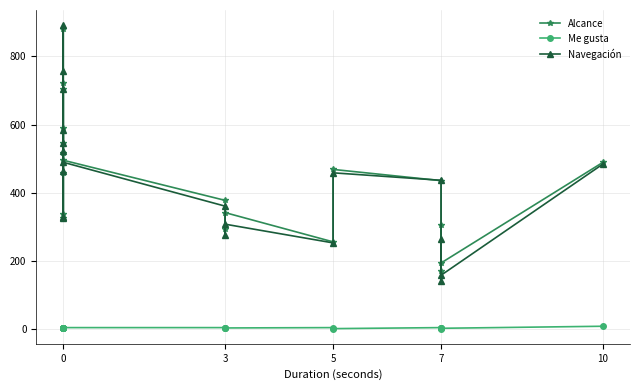

At how many categories does at least one series exceed 100?

20